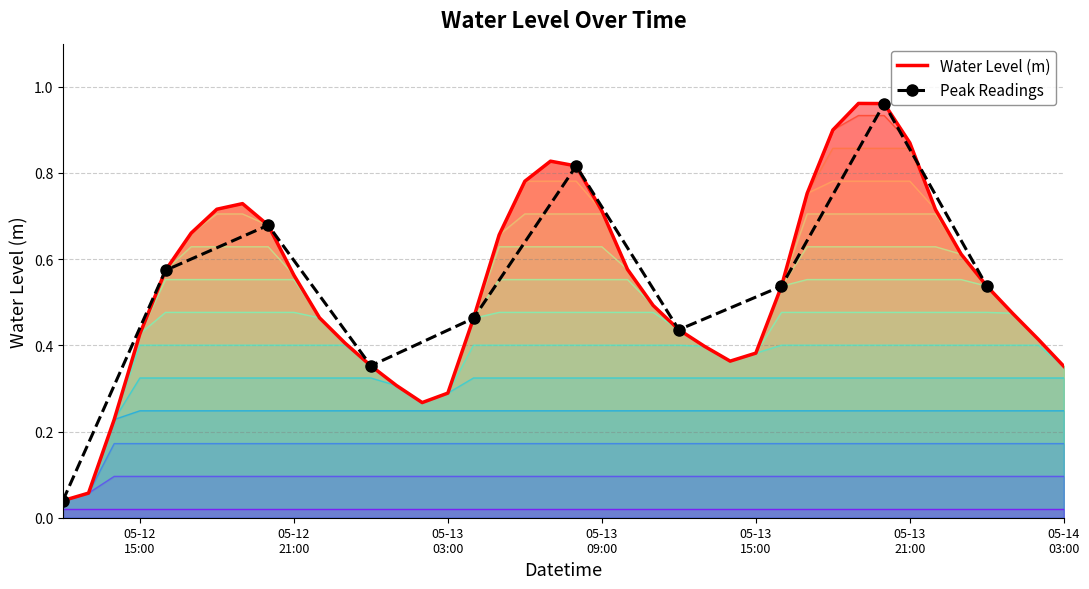

What is the average value?

0.5